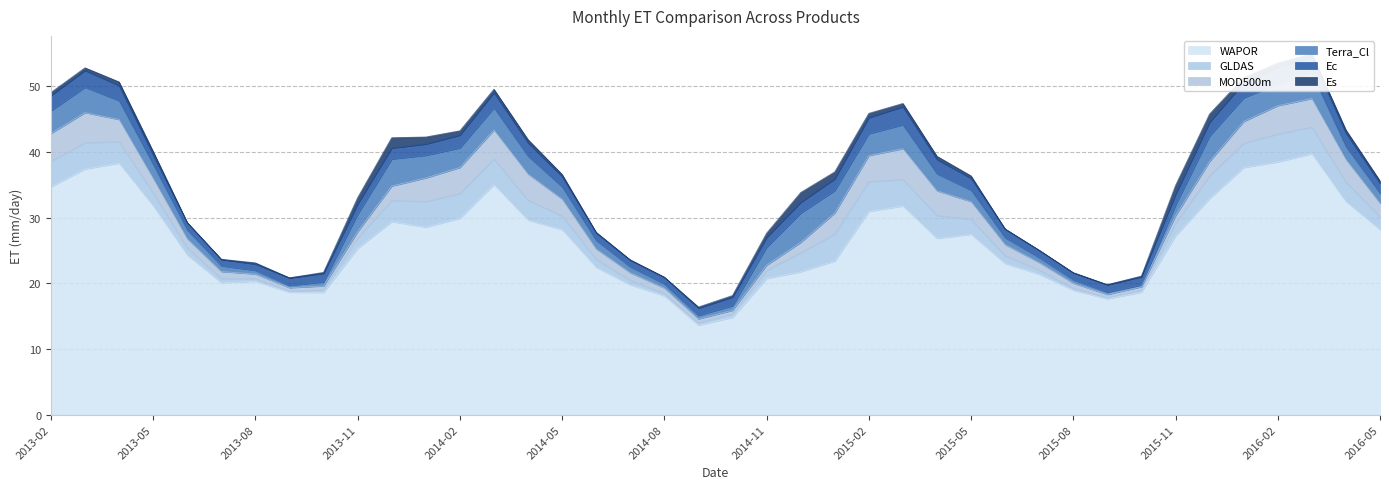

True or false: WAPOR has more than 0 interior local peaks.

True